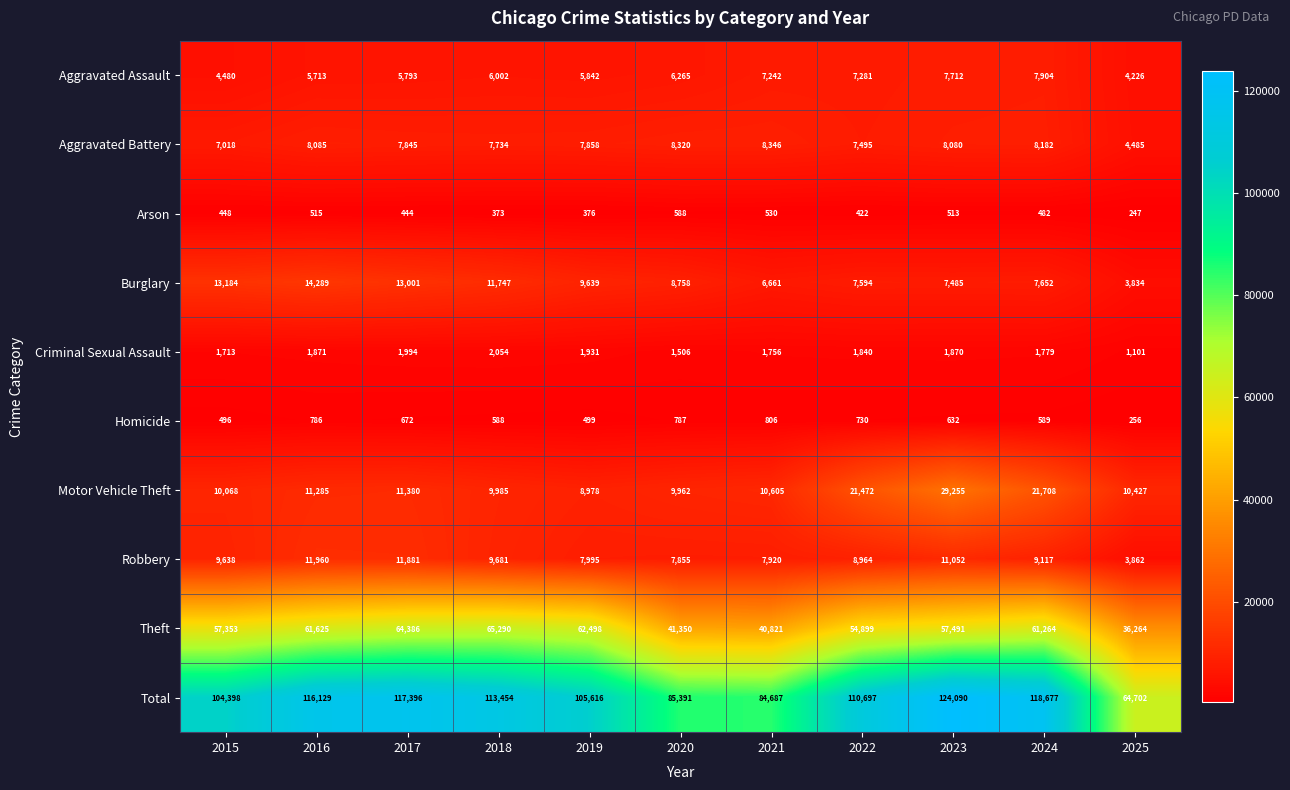

True or false: Burglary has a value of 3414 at 2020.

False